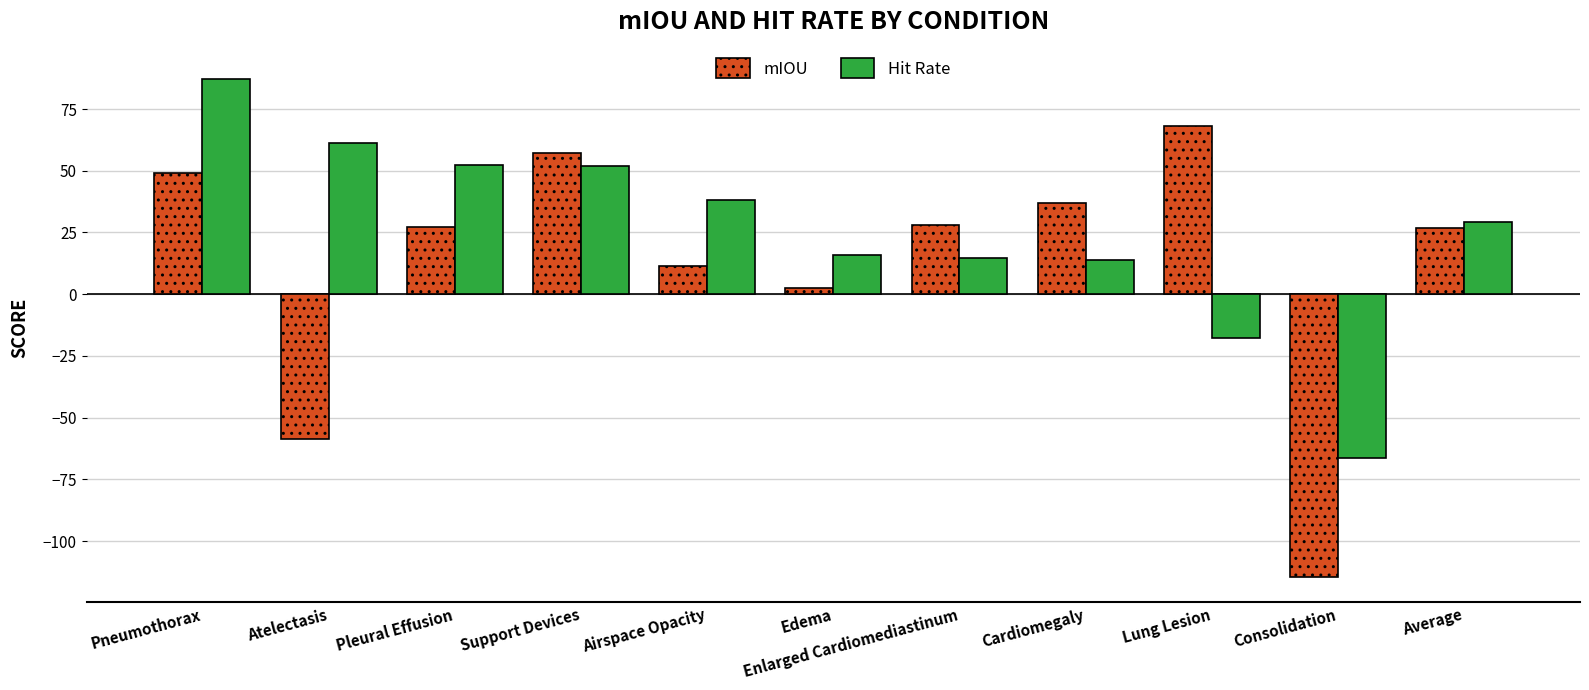

Rank the series by their maximum value, from lowest to highest.

mIOU, Hit Rate